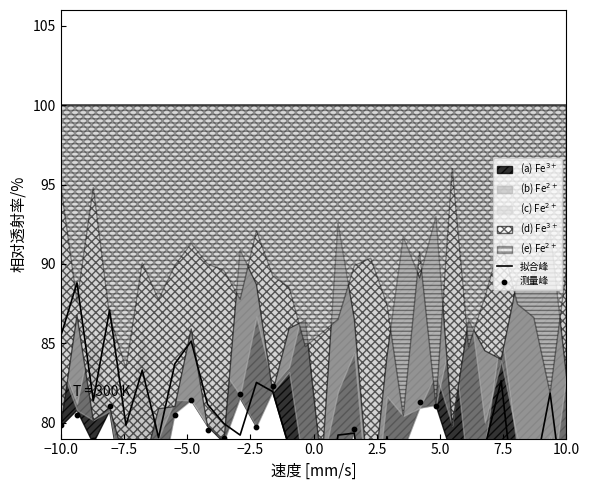

Is the value of 测量峰 at −5.0 greater than the value of 拟合峰 at 20?

No